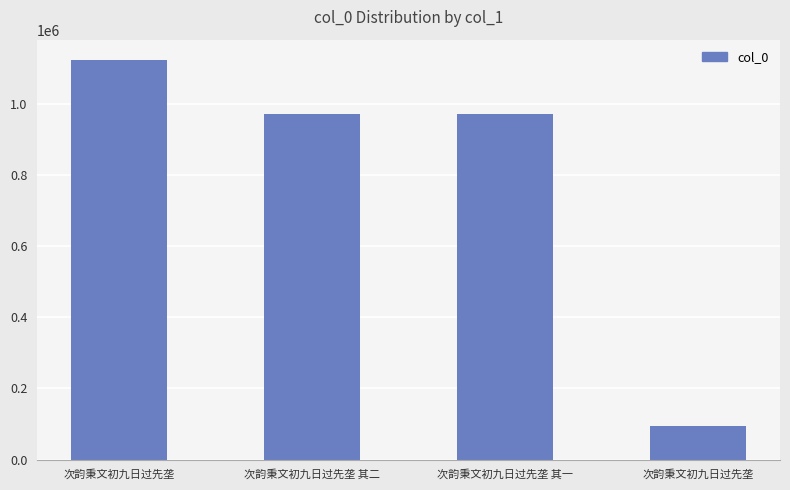

At which label does the data first exceed 971248?

次韵秉文初九日过先垄